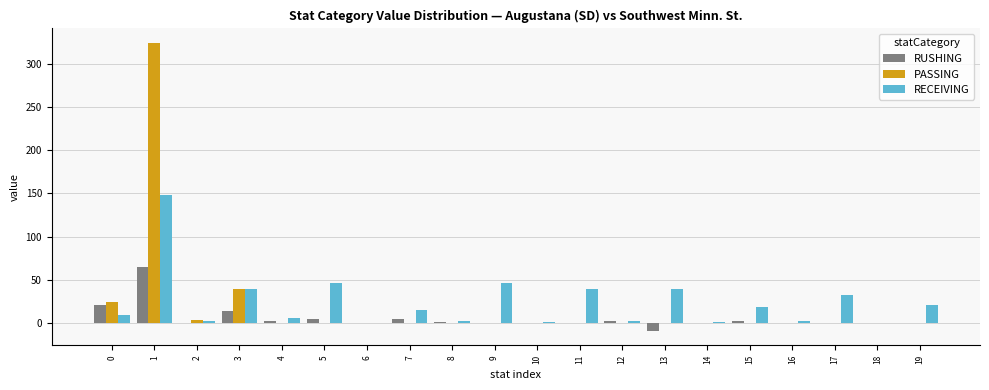

Between 11 and 15, which series saw the biggest shift?

RECEIVING